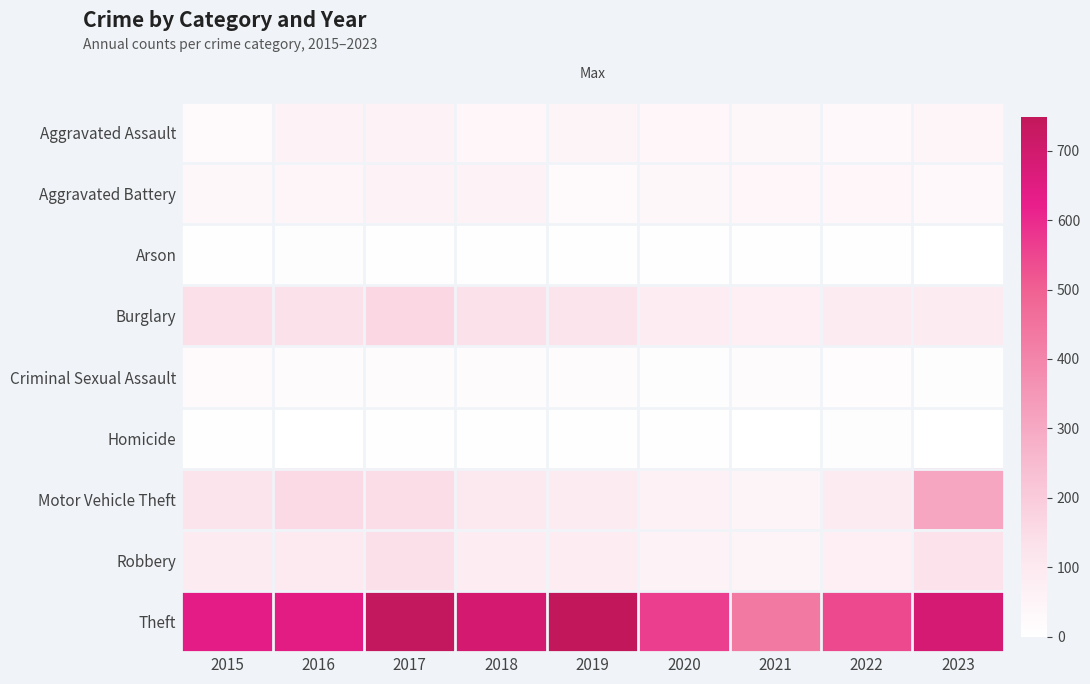

Reading left to right, list all the values displayed in this chart.

Aggravated Assault: 2015=28	2016=59	2017=55	2018=42	2019=50	2020=43	2021=36	2022=32	2023=46
Aggravated Battery: 2015=37	2016=44	2017=54	2018=53	2019=29	2020=37	2021=38	2022=40	2023=33
Arson: 2015=4	2016=6	2017=5	2018=5	2019=5	2020=4	2021=4	2022=3	2023=0
Burglary: 2015=139	2016=134	2017=162	2018=132	2019=120	2020=83	2021=71	2022=87	2023=90
Criminal Sexual Assault: 2015=22	2016=19	2017=18	2018=15	2019=19	2020=10	2021=18	2022=12	2023=7
Homicide: 2015=3	2016=2	2017=3	2018=3	2019=3	2020=4	2021=2	2022=6	2023=1
Motor Vehicle Theft: 2015=125	2016=155	2017=146	2018=104	2019=87	2020=67	2021=50	2022=90	2023=307
Robbery: 2015=88	2016=96	2017=136	2018=81	2019=80	2020=56	2021=51	2022=74	2023=131
Theft: 2015=636	2016=644	2017=739	2018=691	2019=748	2020=561	2021=430	2022=541	2023=688